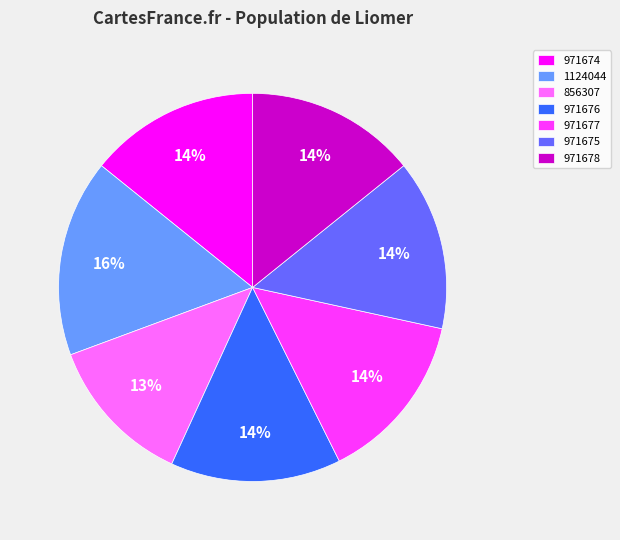

Is 971677 the majority of the pie?

No